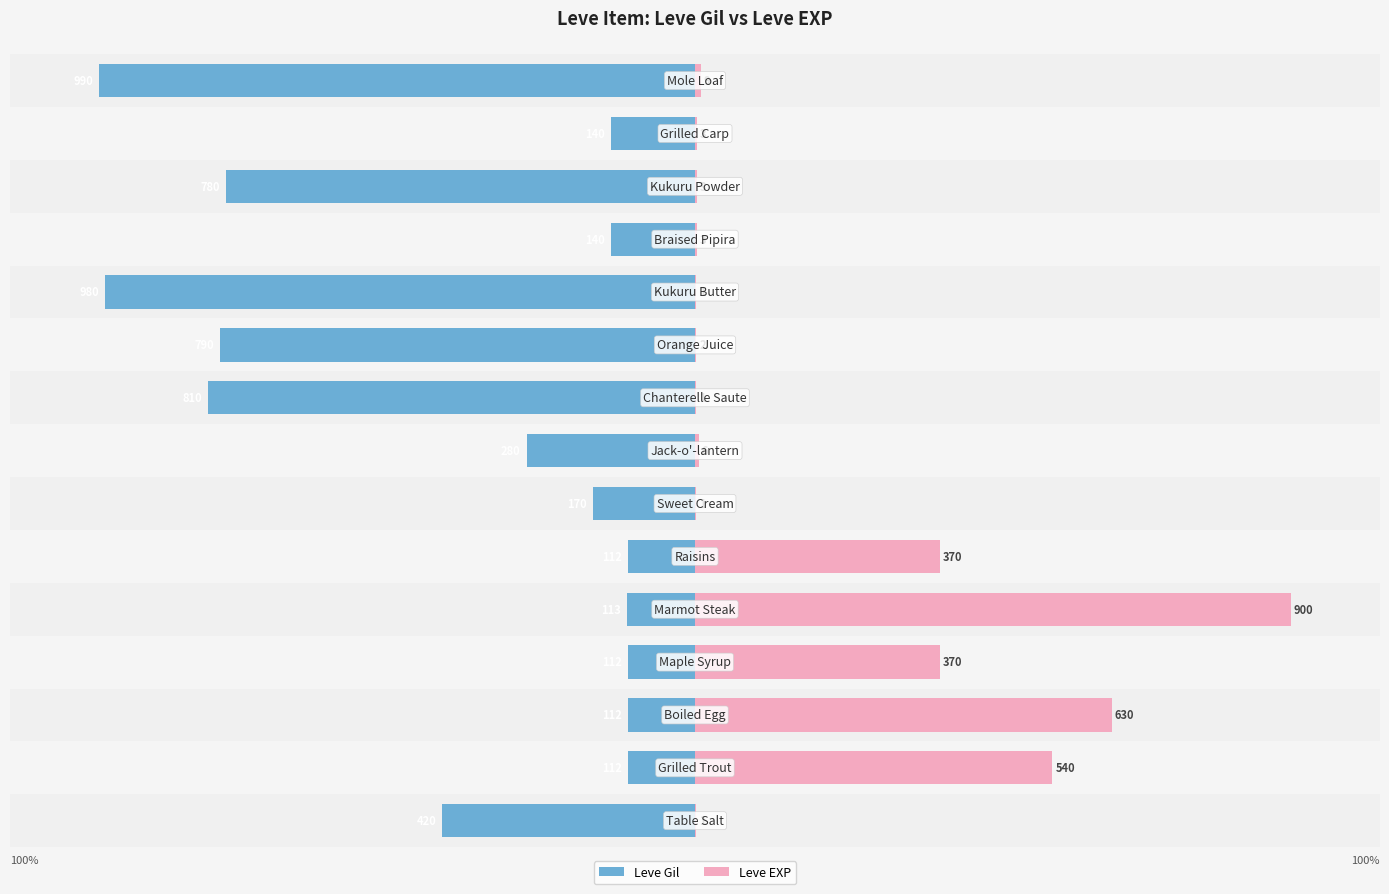

Count the number of data series in this chart.

2